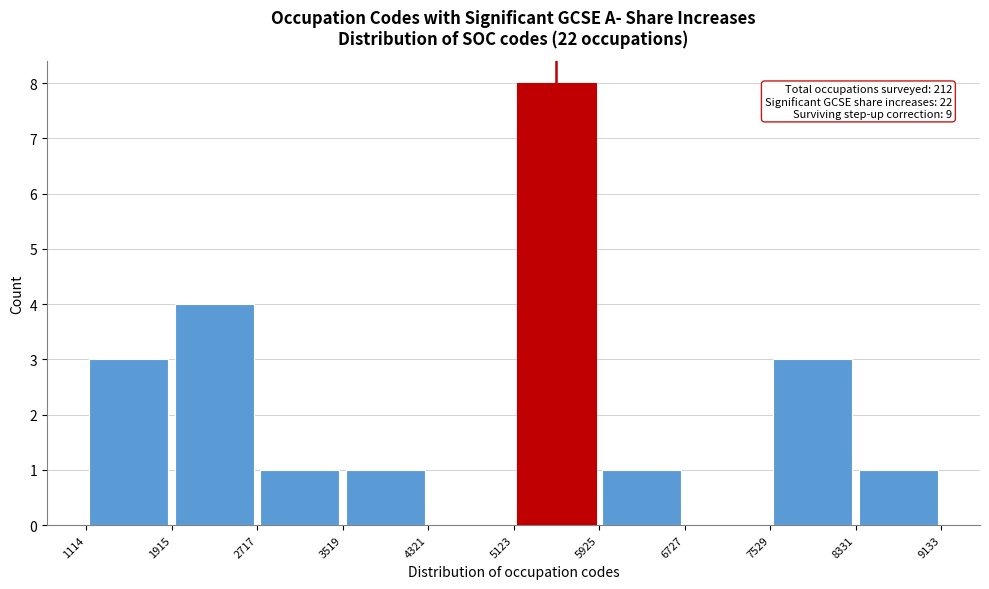

Over which range of the x-axis is the bar tallest?

5123 to 5925